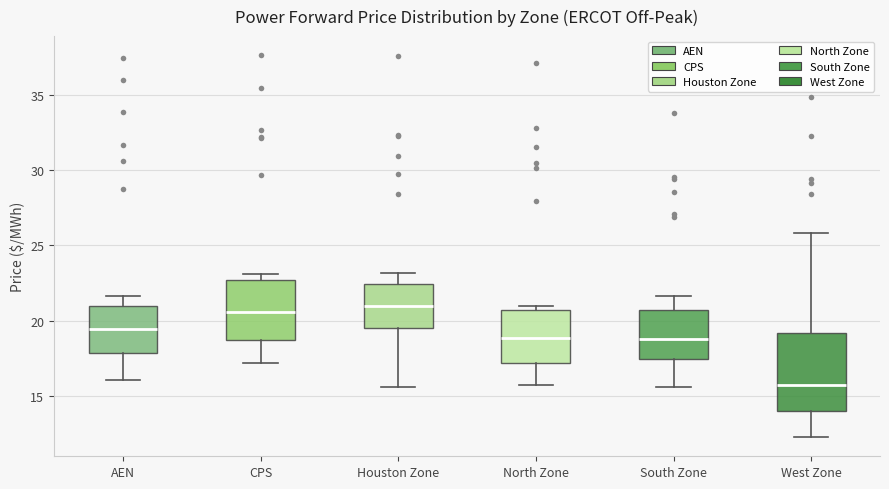

Where does the median line of the box for South Zone sit on the y-axis? The values are not printed on the chart, so give them approximately, as read against the axis.

19.0